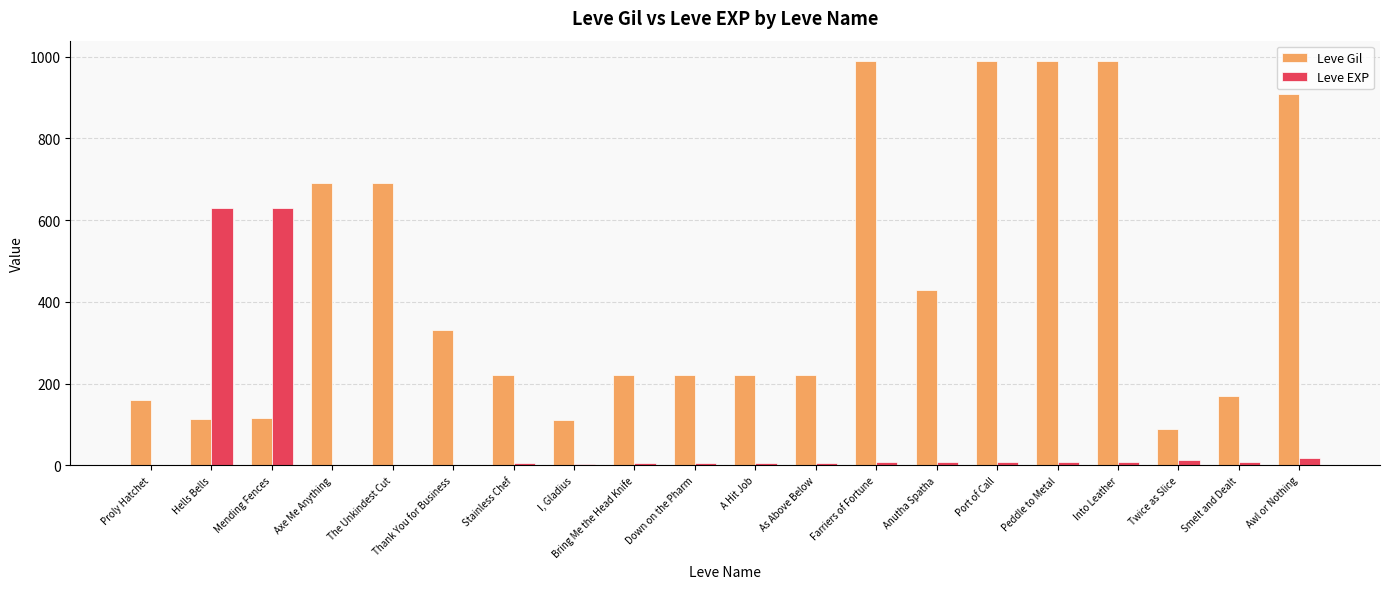

Between The Unkindest Cut and Bring Me the Head Knife, which series saw the biggest shift?

Leve Gil